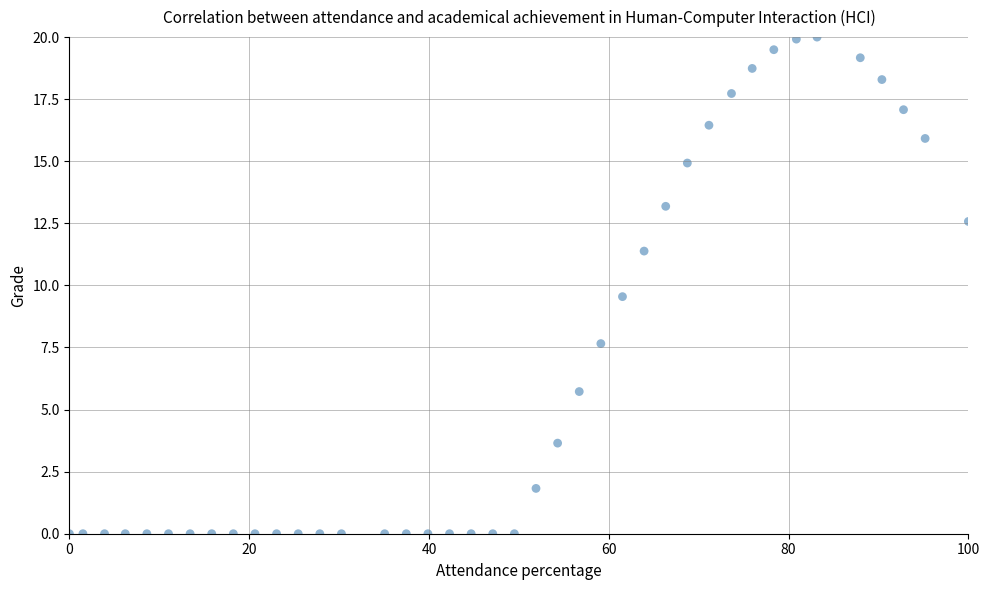

What is the range of Y values (max minus min)?

20.0